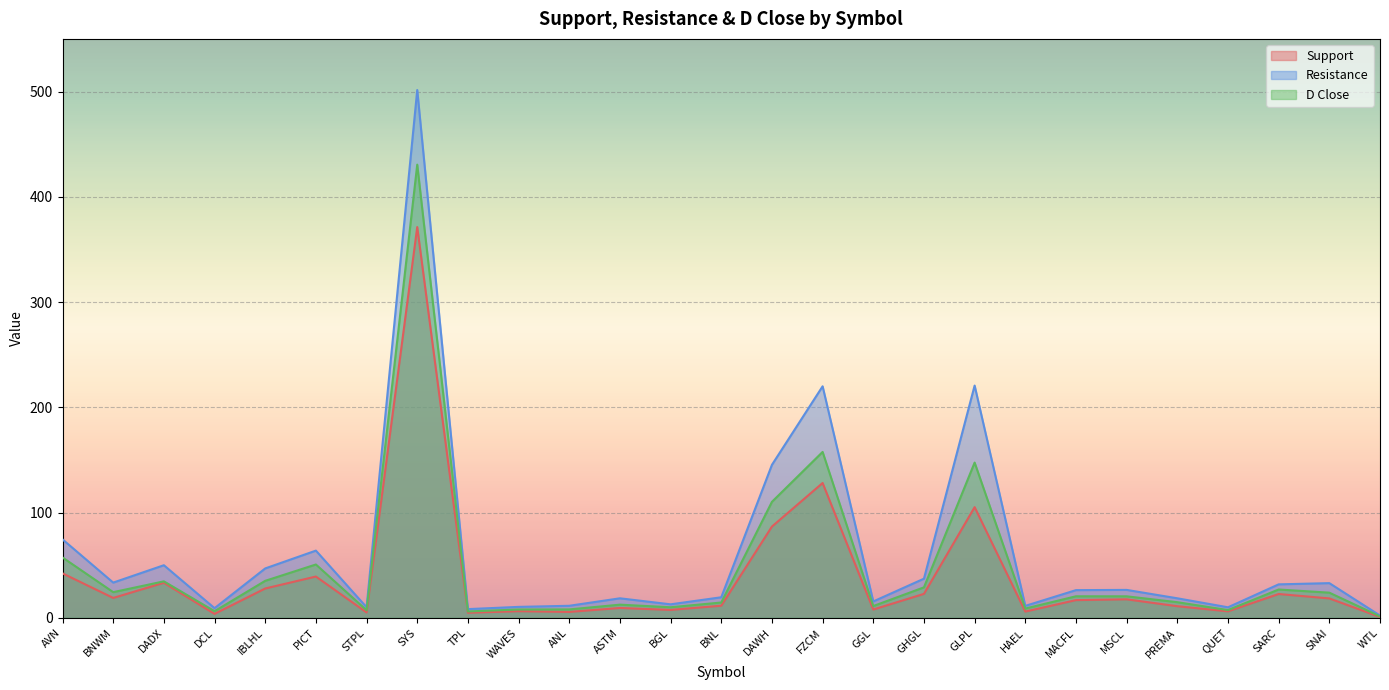

At which label does D Close first exceed 20?

AVN